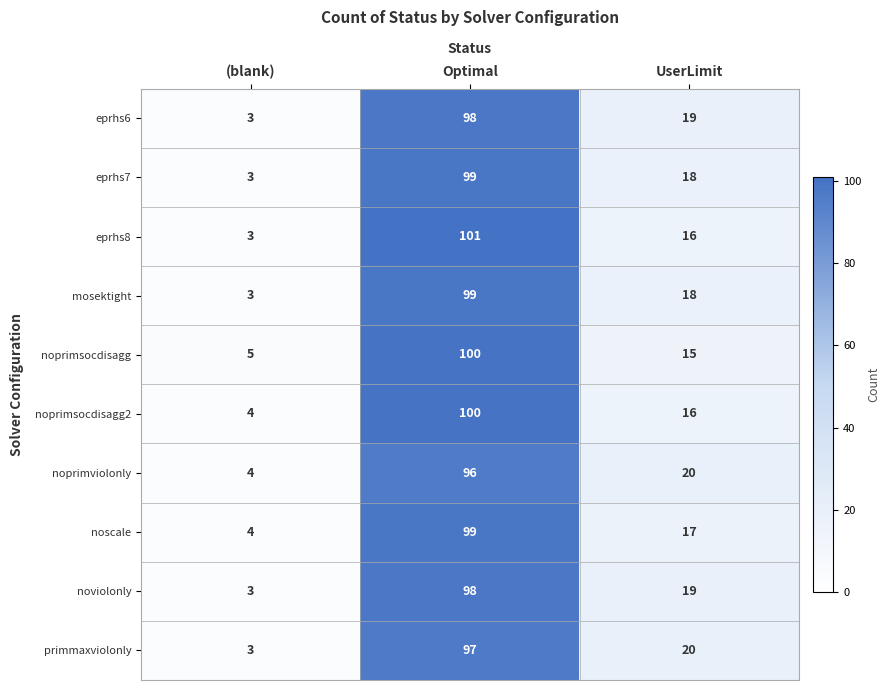

What is the highest value of the eprhs6 series?

98